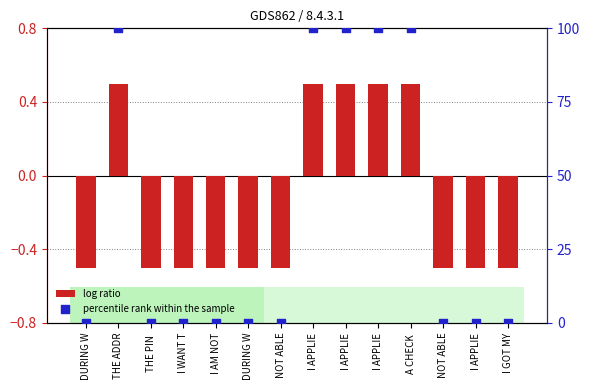

Which series has the largest total across all categories?

percentile rank within the sample